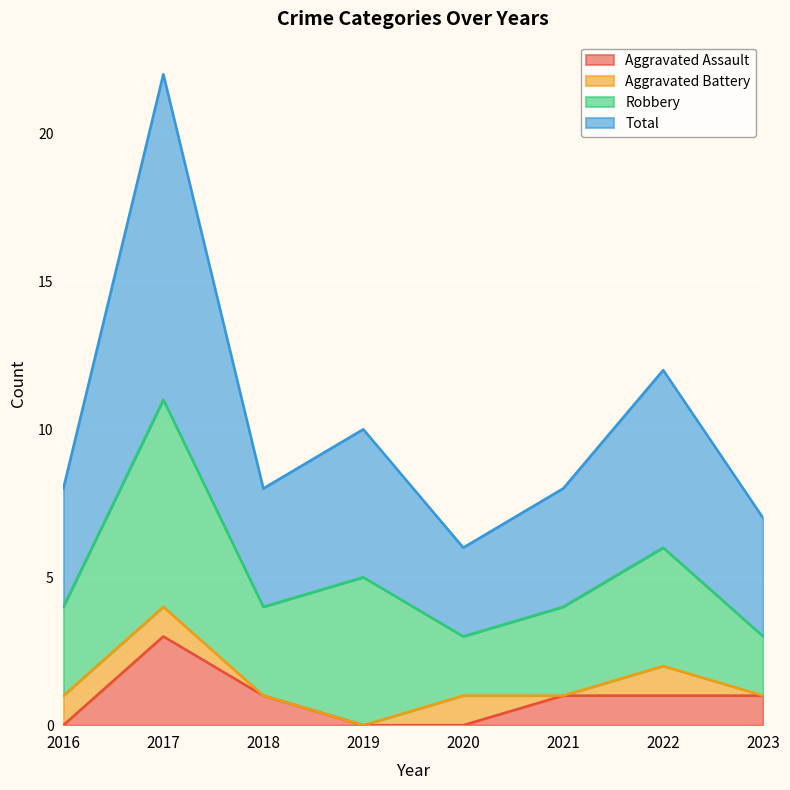

Is the value of Total at 2016 greater than the value of Aggravated Assault at 2017?

Yes